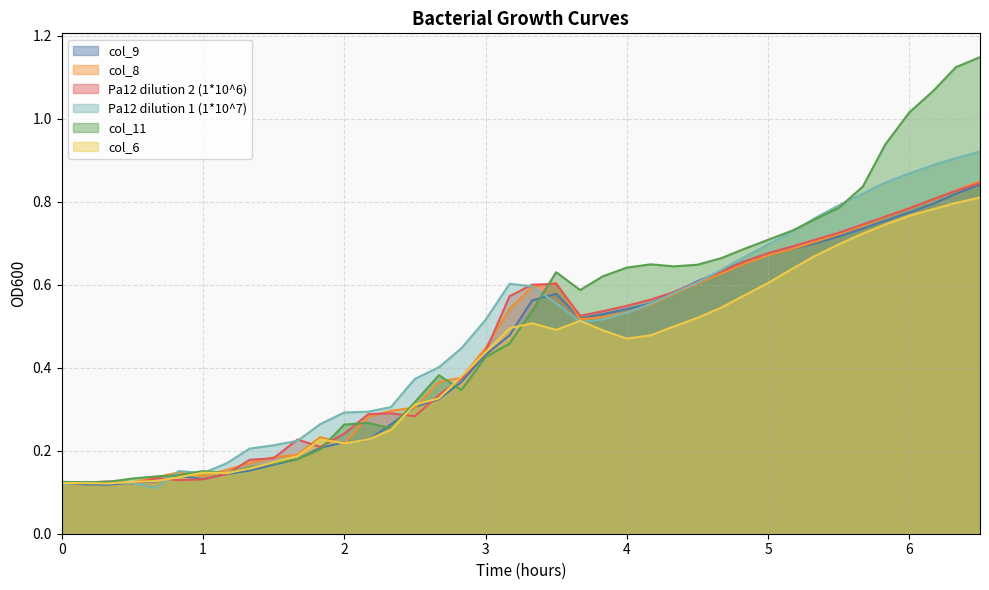

Which category has the lowest value in the Pa12 dilution 1 (1*10^7) series?

0.67